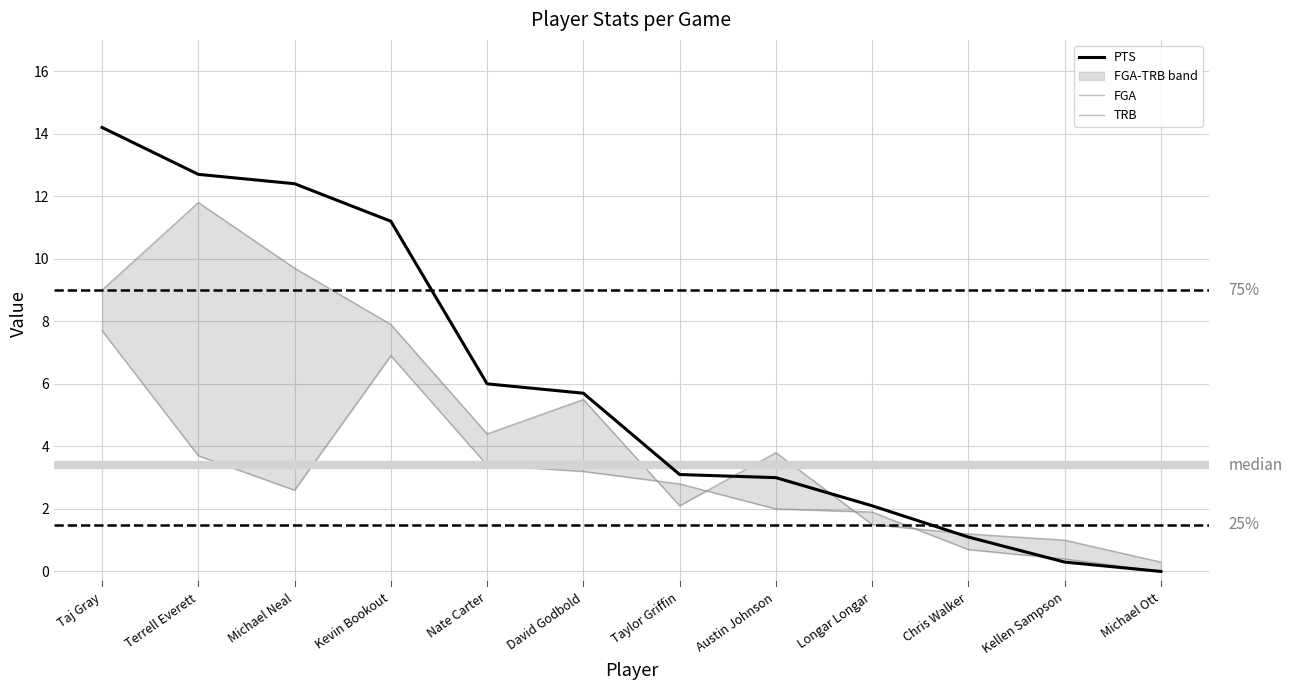

What is the spread (max minus min) of values at Taj Gray?

6.5